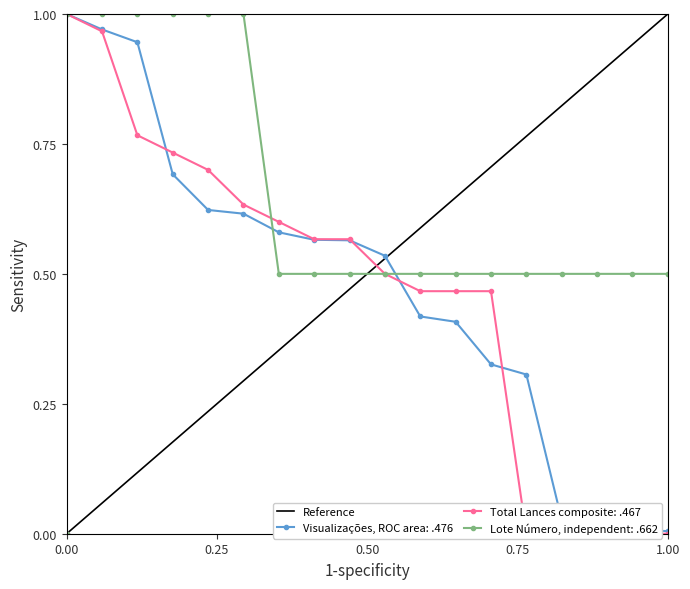

Is it true that the value at 1.00 is 0?

False